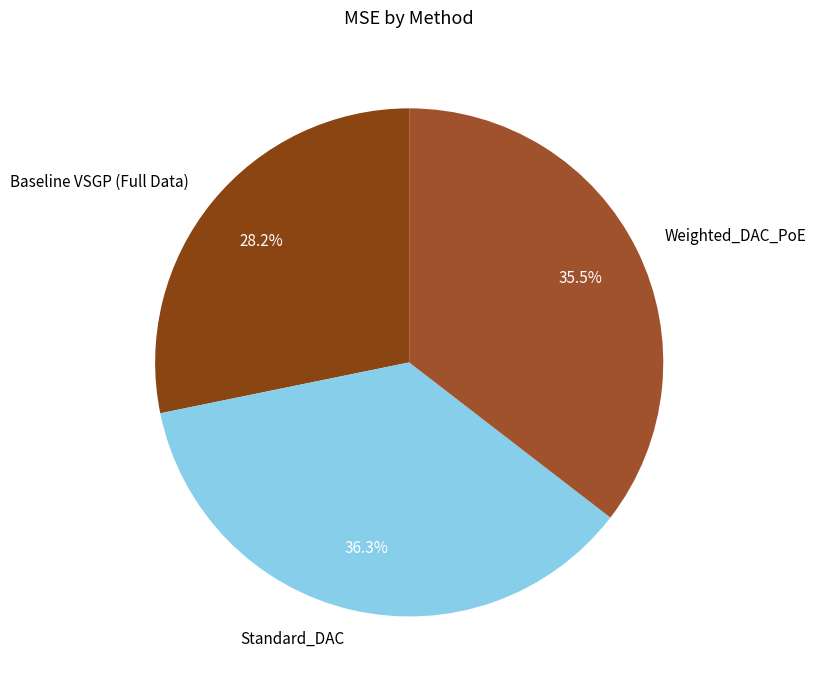

Does Standard_DAC represent more than half of the total?

No